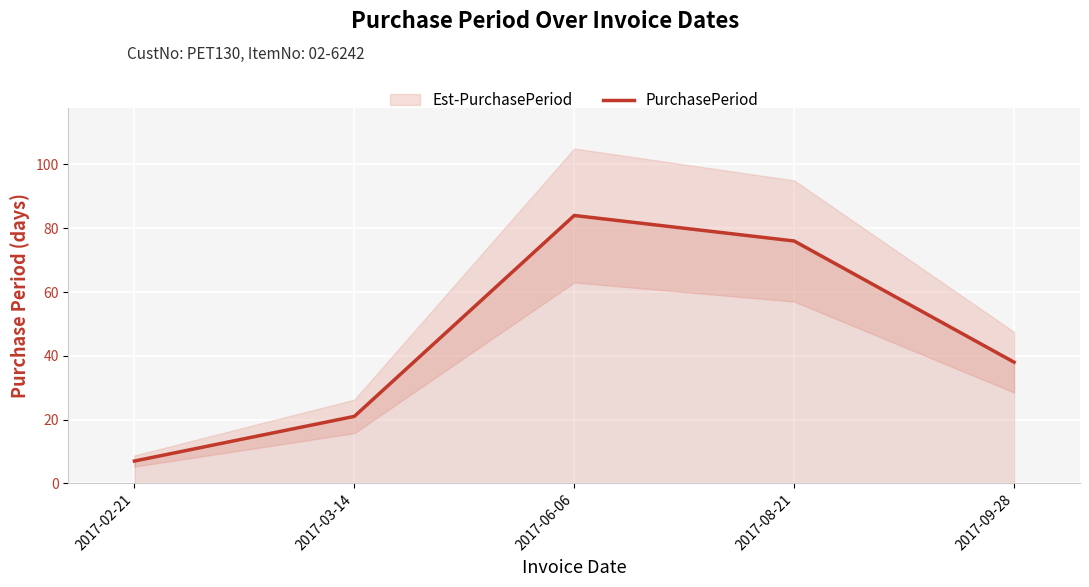

The chart shows a value of 26 at 2017-09-28. True or false?

False